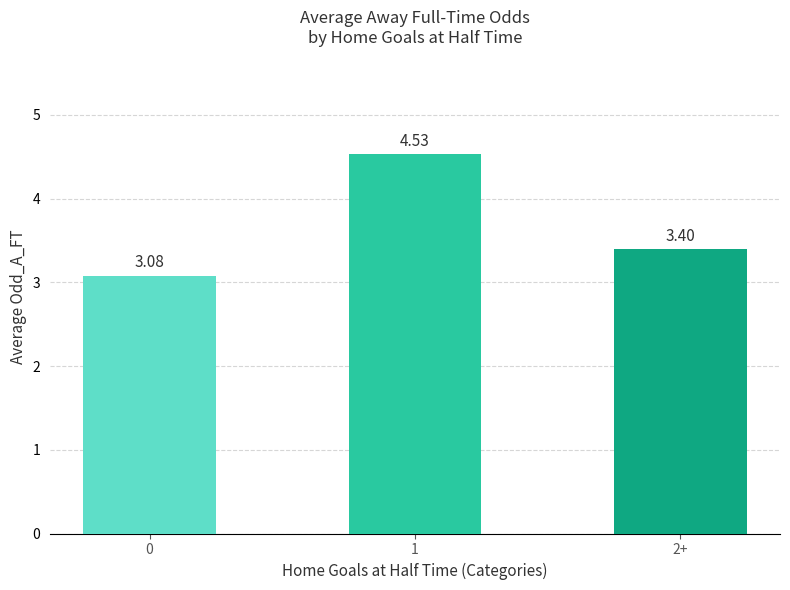

Does the chart contain any negative values?

No